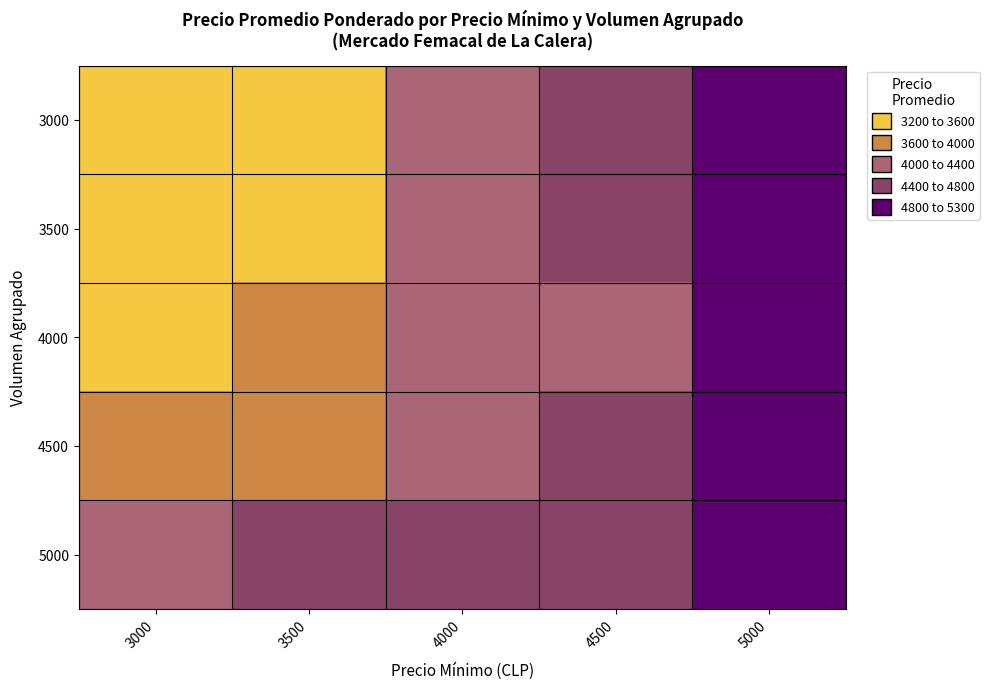

What is the difference between the maximum and minimum values in the 4000 series?

1500